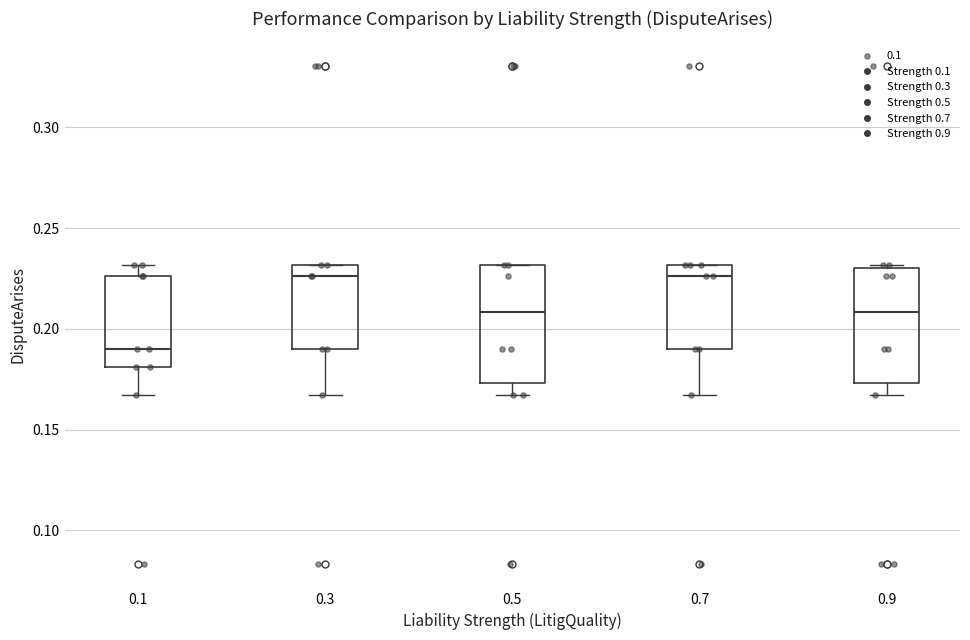

Reading left to right, read every box against the y-axis: the position of its median line, the range the box covers, and the ends of its whiskers. The values are not printed on the chart, so give them approximately, as read against the axis.

0.1: median 0.190, box 0.180 to 0.225, whiskers 0.165 to 0.230
0.3: median 0.225, box 0.190 to 0.230, whiskers 0.165 to 0.230
0.5: median 0.210, box 0.175 to 0.230, whiskers 0.165 to 0.230
0.7: median 0.225, box 0.190 to 0.230, whiskers 0.165 to 0.230
0.9: median 0.210, box 0.175 to 0.230, whiskers 0.165 to 0.230